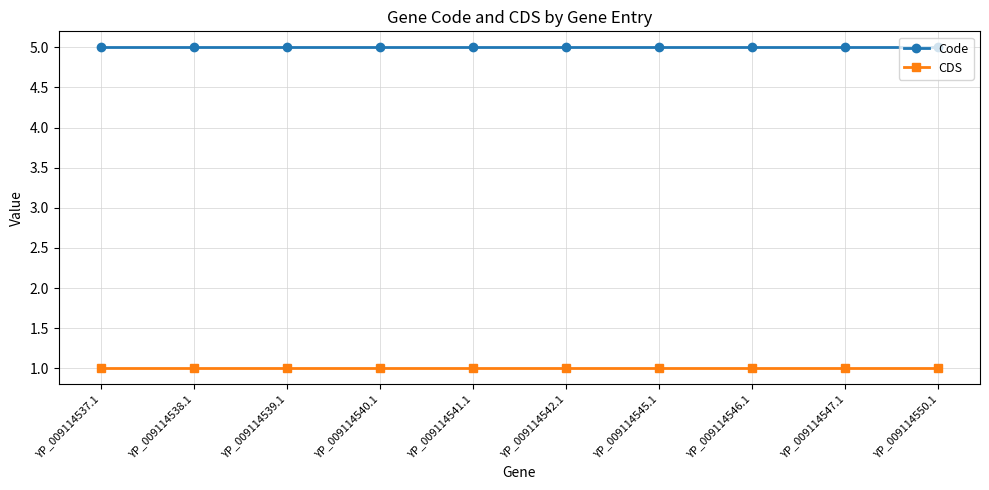

True or false: CDS and Code cross at least once.

False